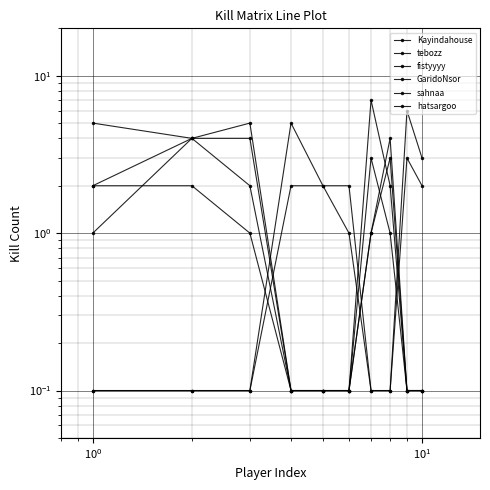

What is the average value of the tebozz series?

1.9